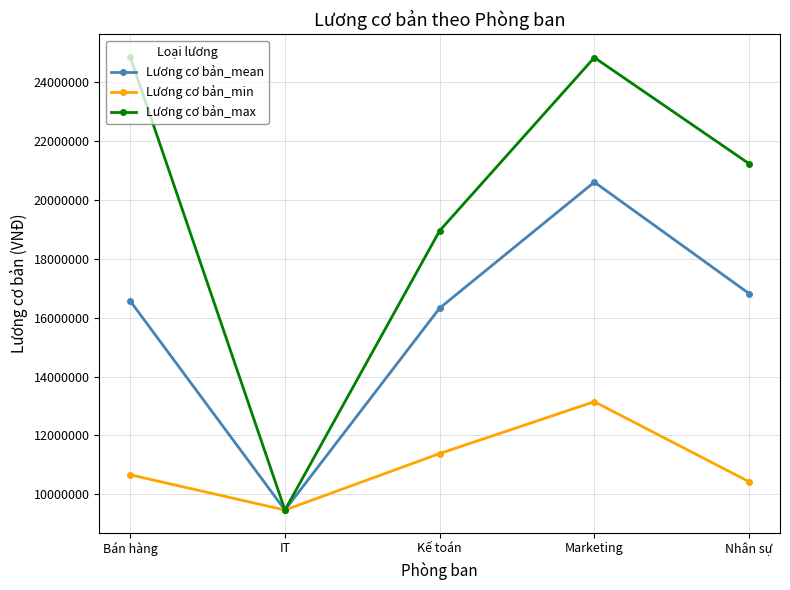

At which label is Lương cơ bản_max closest to 17163779?

Kế toán